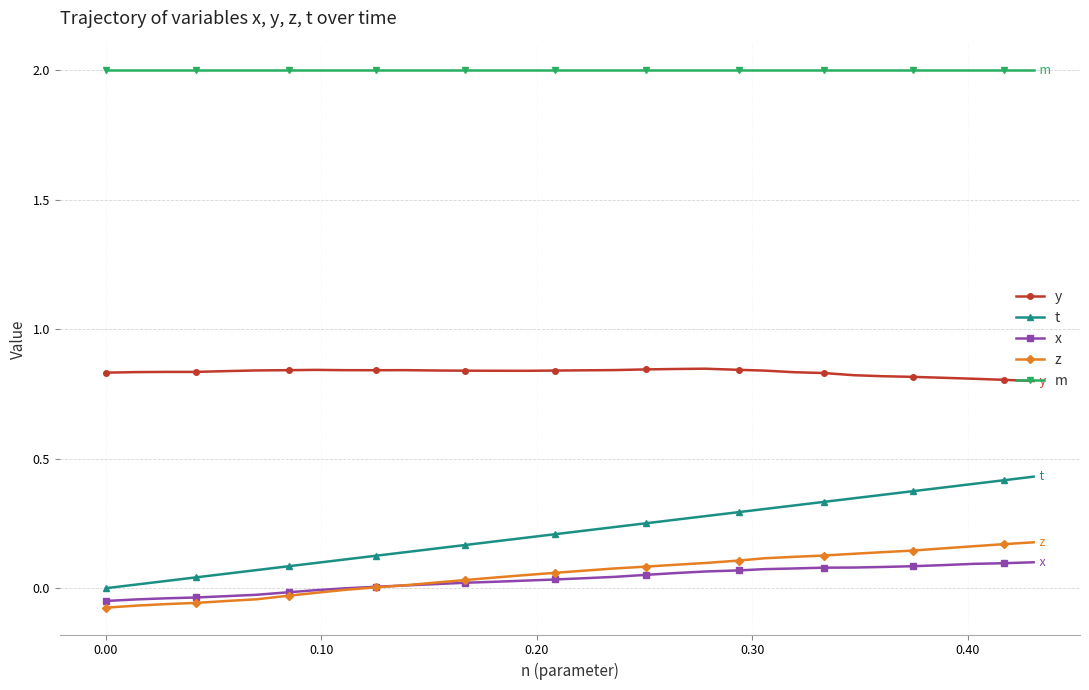

What is the greatest value displayed?

2.0